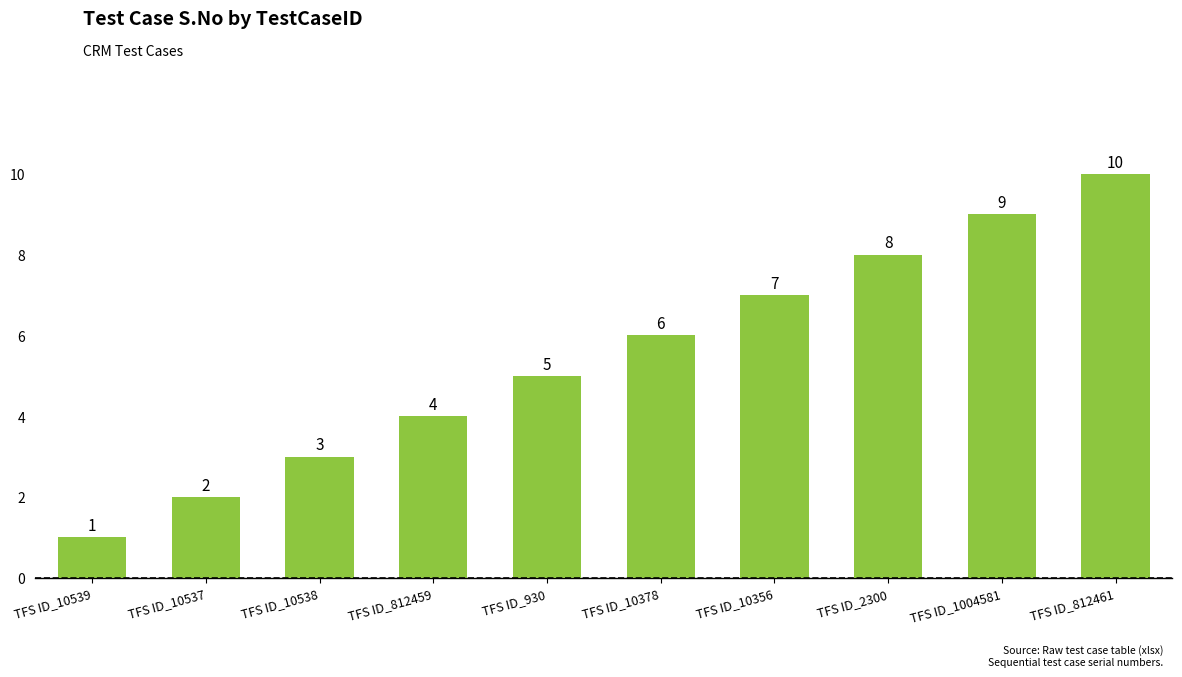

Where is the data nearest to the value 5?

TFS ID_930